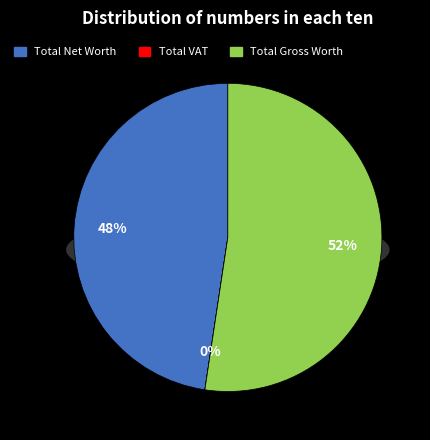

Which category has the biggest portion of the pie?

Total Gross Worth